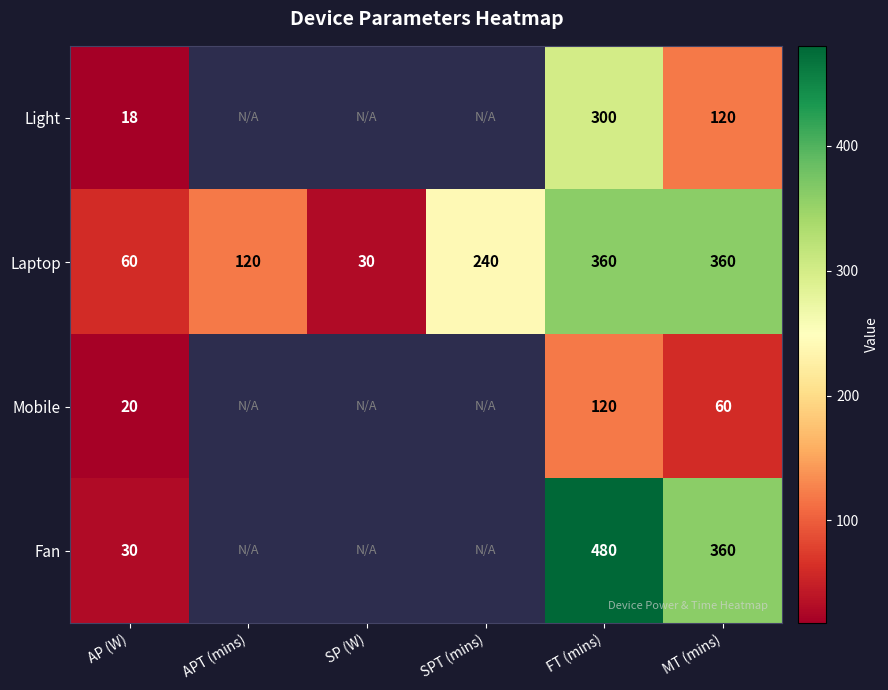

What is the sum of the Mobile values at AP (W) and MT (mins)?

80